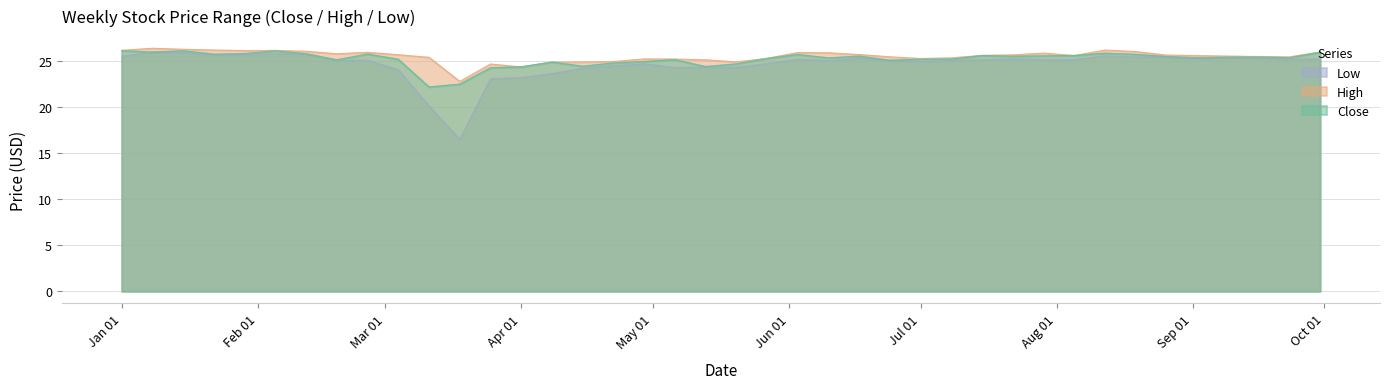

How many data points in Close are less than 25?

10